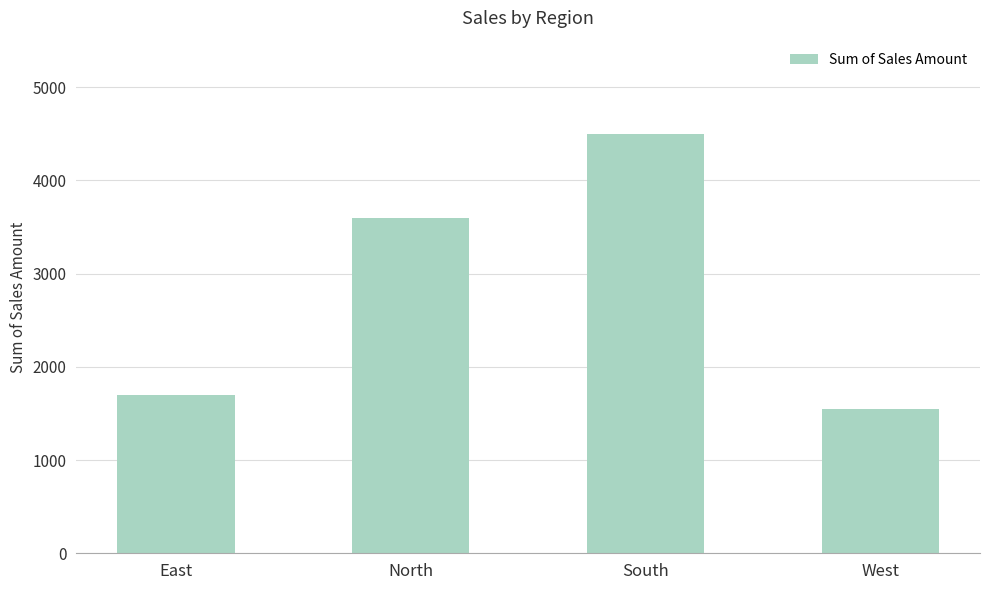

What is the average value?

2838